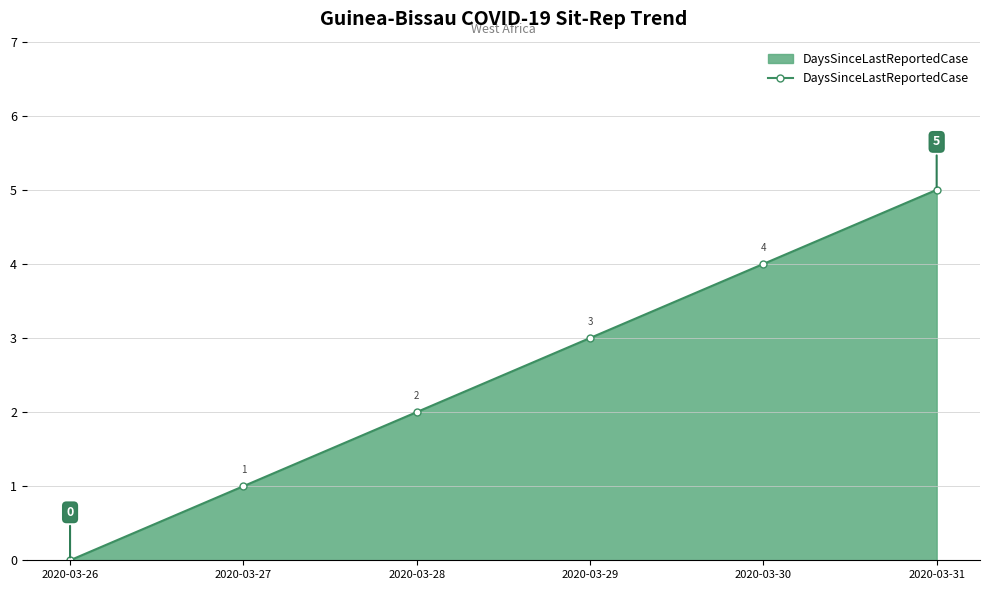

How many data points are less than 3?

3